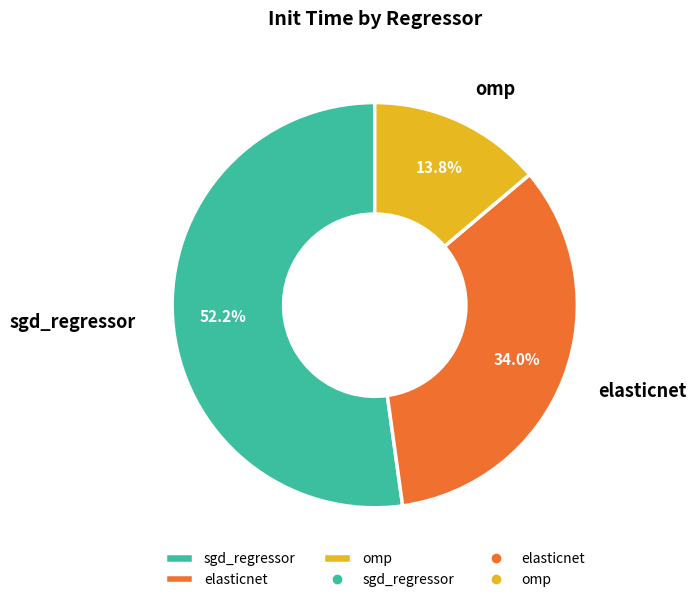

To the nearest percent, what portion does omp represent?

14%